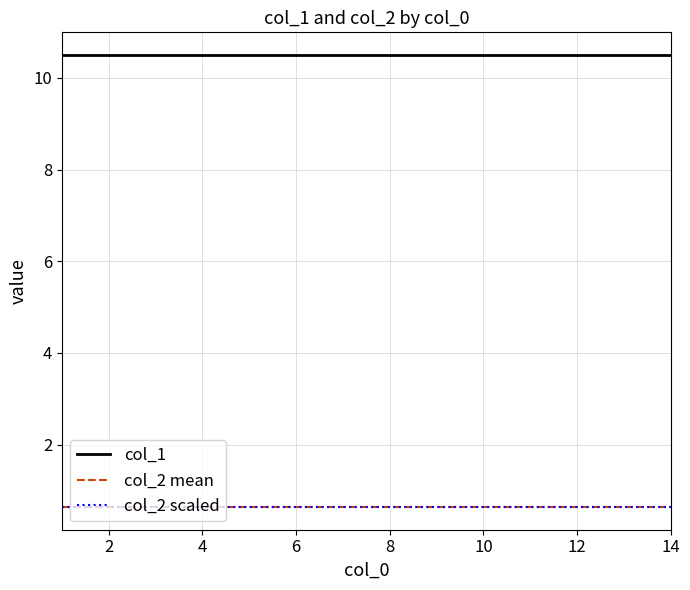

Count the number of categories in the chart.

14